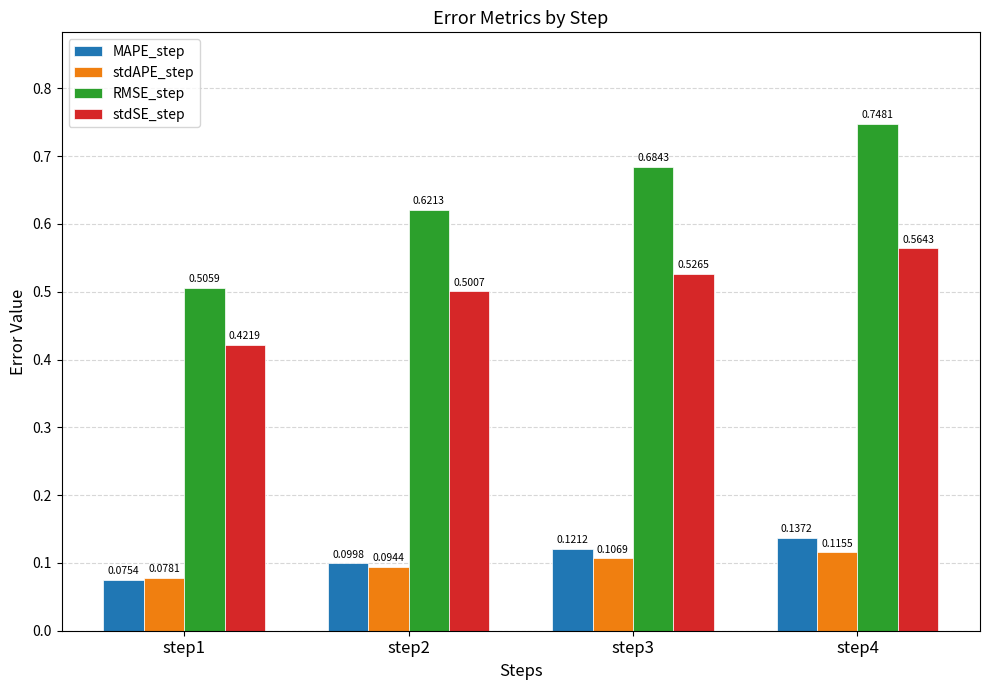

How many stdSE_step values are between 0 and 1?

4